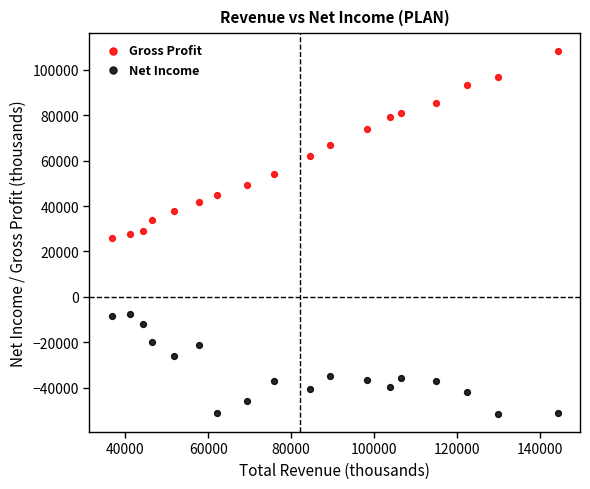

Which series contains the highest Y value?

Gross Profit